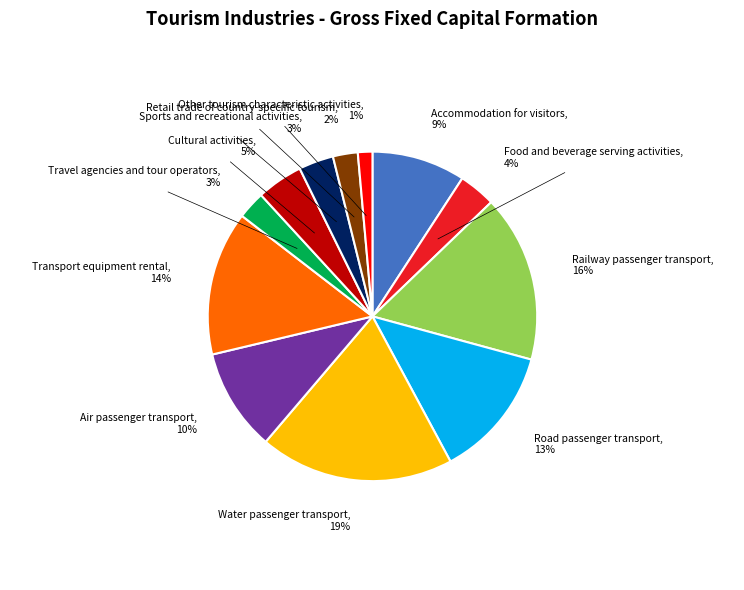

Is it true that Railway passenger transport is 16% of the pie?

True